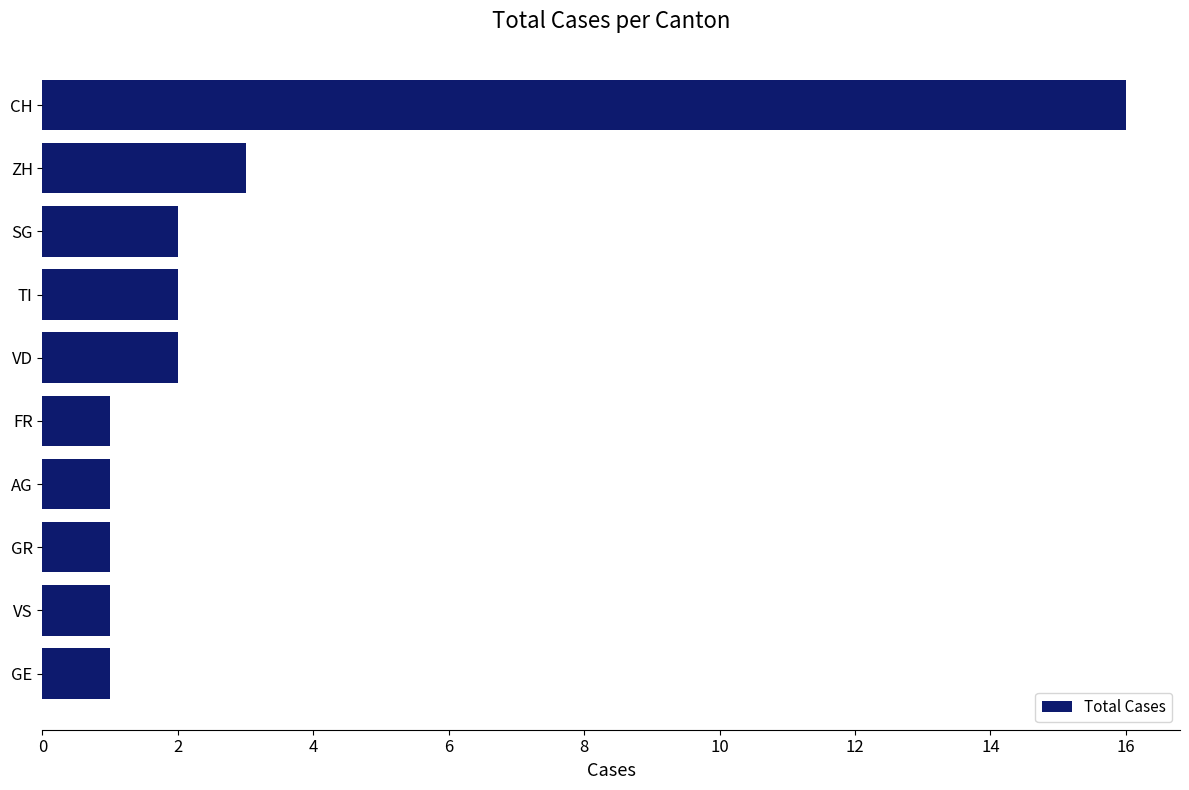

How many data points does each series have?

10